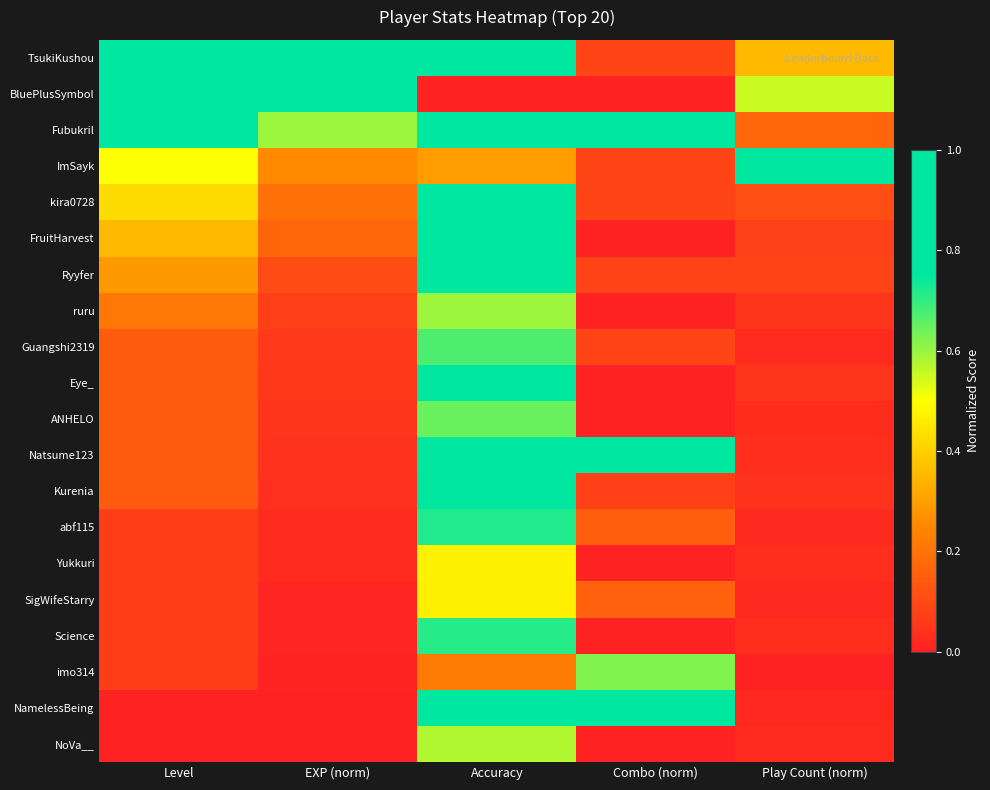

At EXP (norm), list the series in order from largest to smallest.

TsukiKushou, BluePlusSymbol, Fubukril, ImSayk, kira0728, FruitHarvest, Ryyfer, ruru, Guangshi2319, Eye_, ANHELO, Natsume123, Kurenia, abf115, Yukkuri, SigWifeStarry, Science, imo314, NamelessBeing, NoVa__